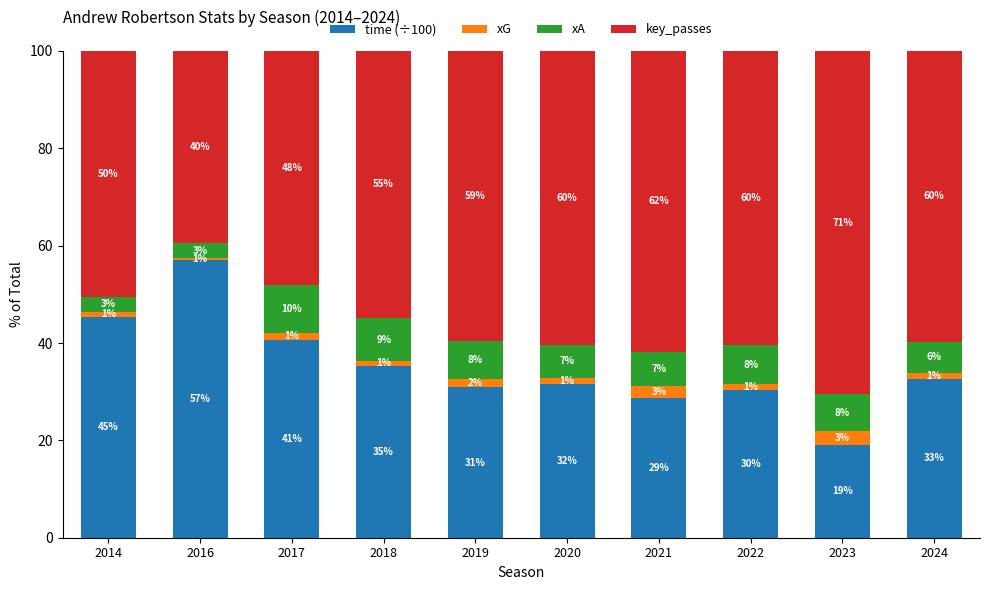

What is the difference between the second highest and second lowest values in the key_passes series?

13.8